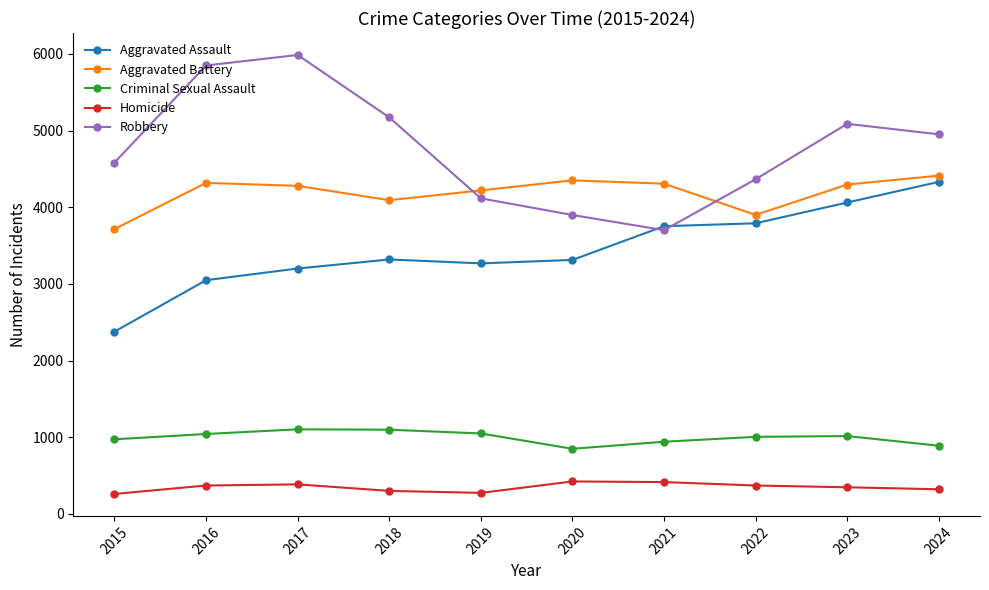

What are all the series names shown in the legend?

Aggravated Assault, Aggravated Battery, Criminal Sexual Assault, Homicide, Robbery